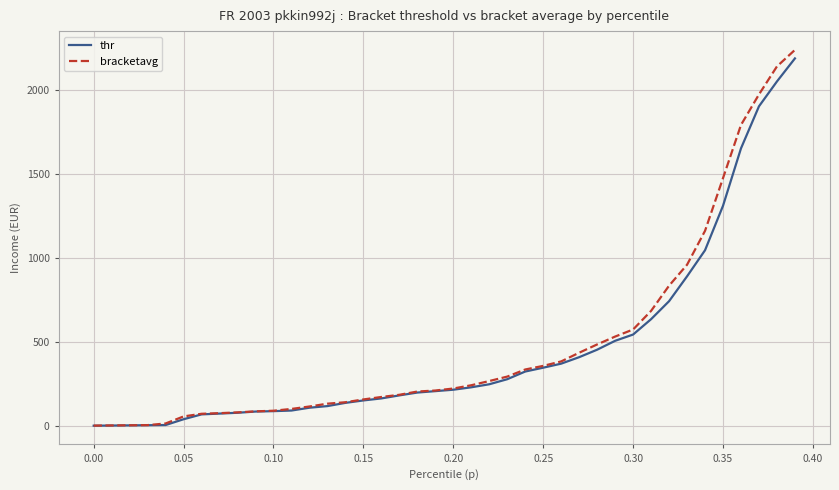

What is the greatest value displayed?

2236.2